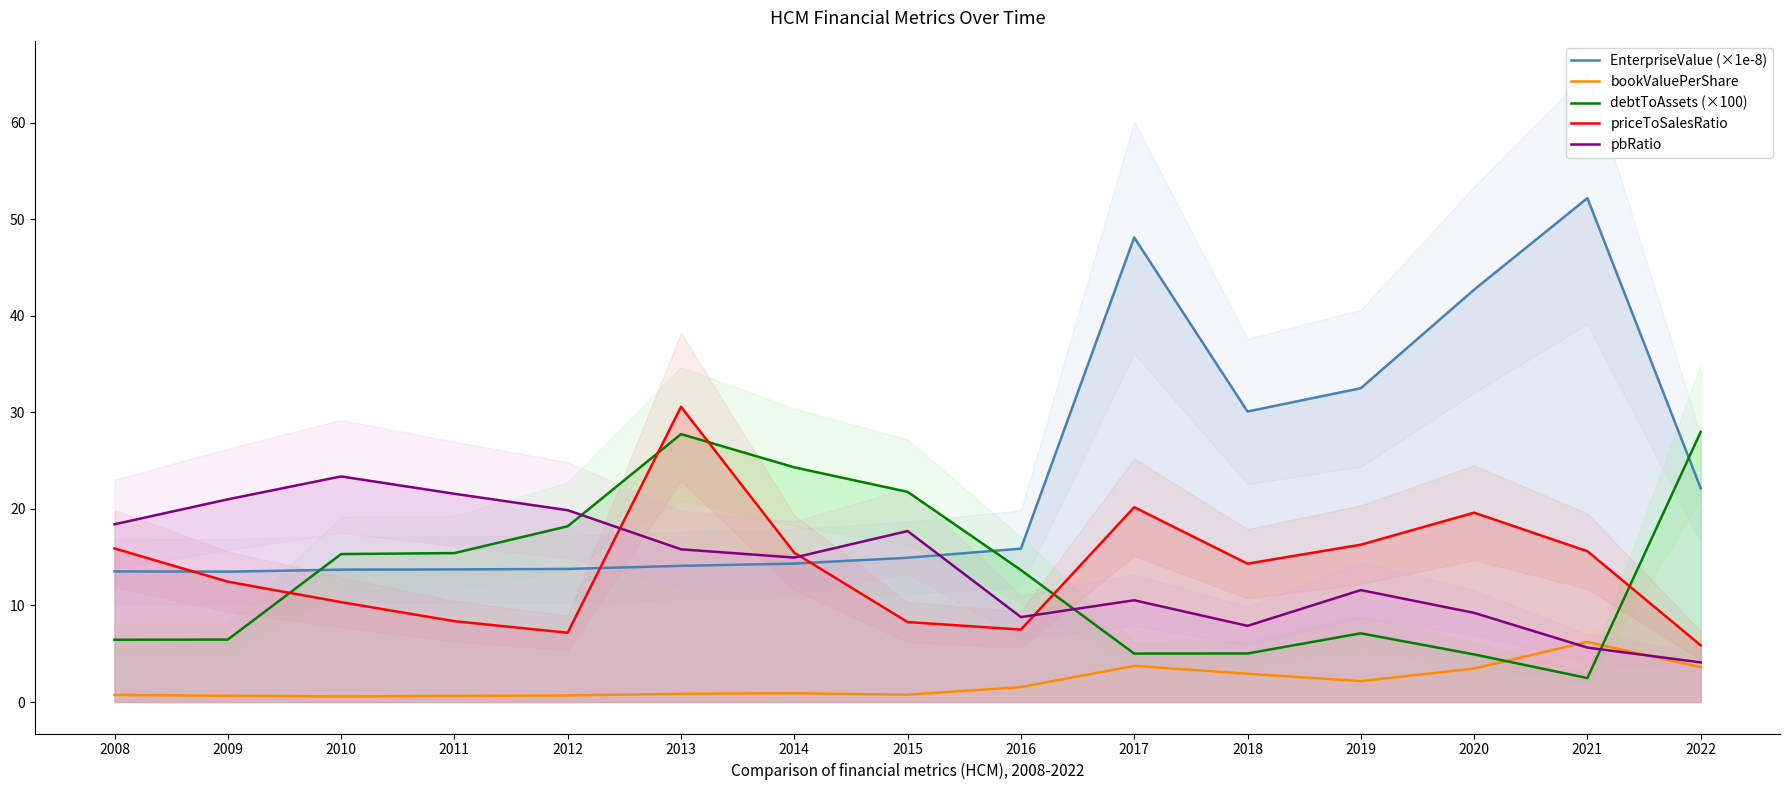

The debtToAssets (×100) series shows 10.5 at 2010. True or false?

False